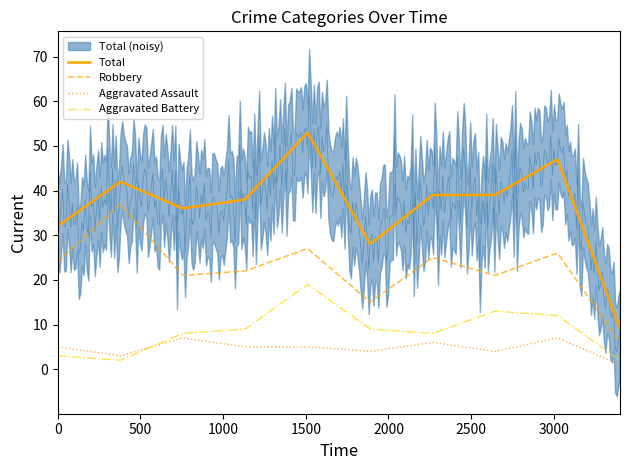

True or false: Total and Aggravated Assault intersect in this chart.

False